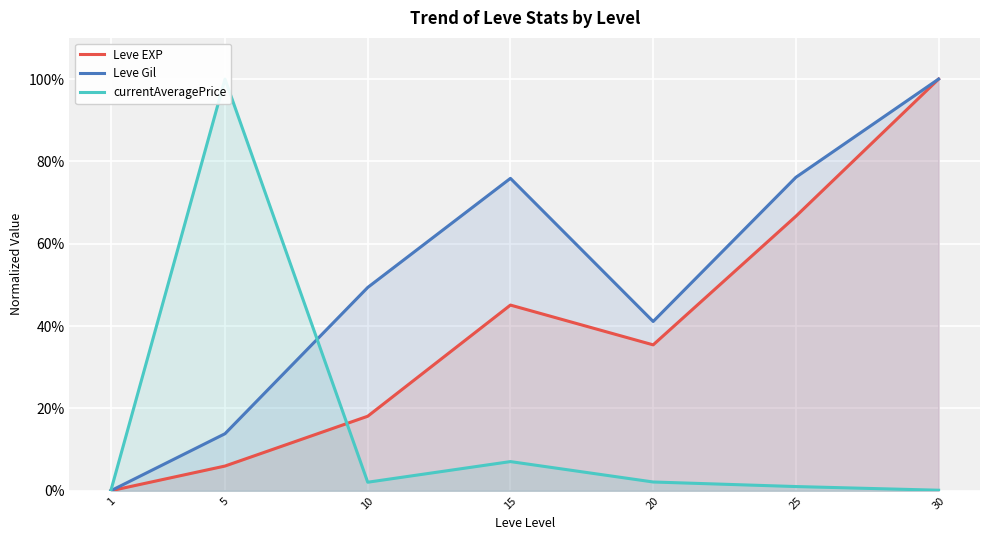

Is it true that Leve Gil equals 1.0 at 25?

False